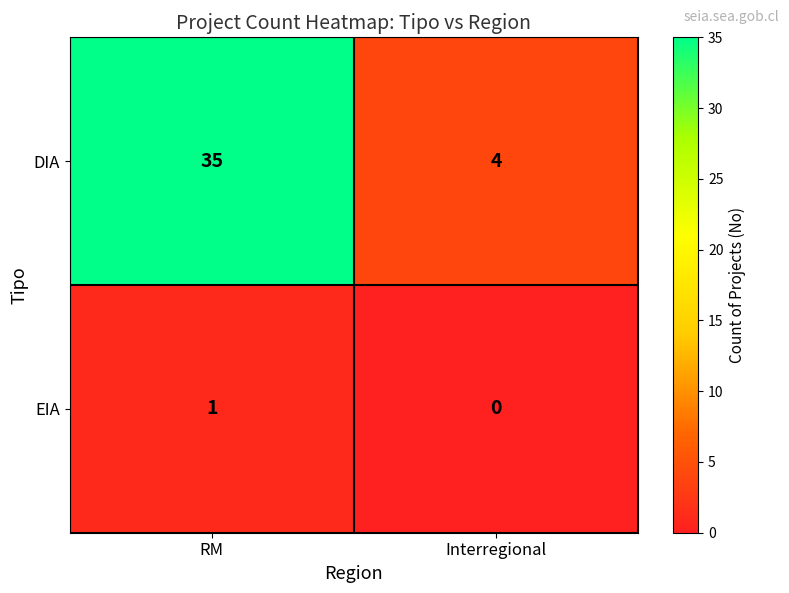

Is it true that DIA equals 4 at Interregional?

True